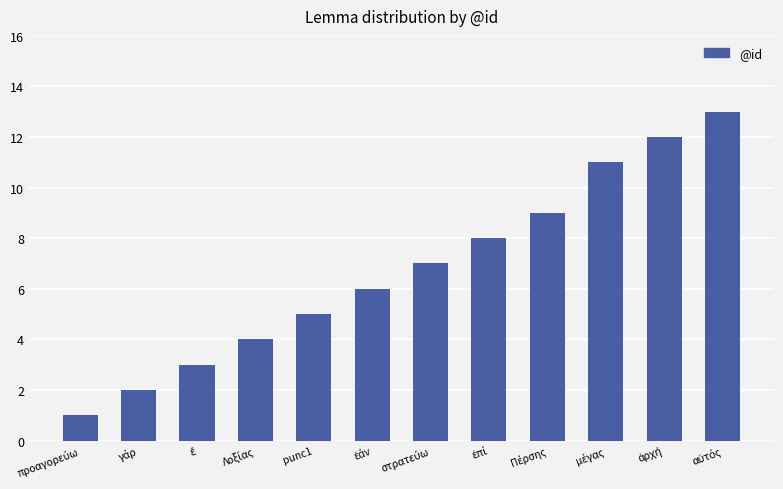

What is the difference between the second highest and minimum values?

11